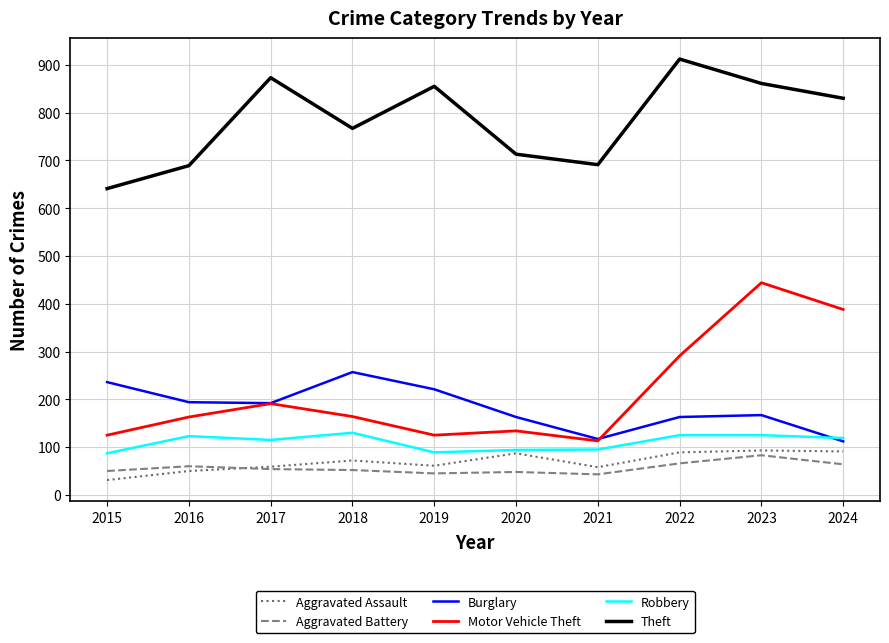

Is the value of Robbery at 2021 greater than the value of Aggravated Battery at 2023?

Yes